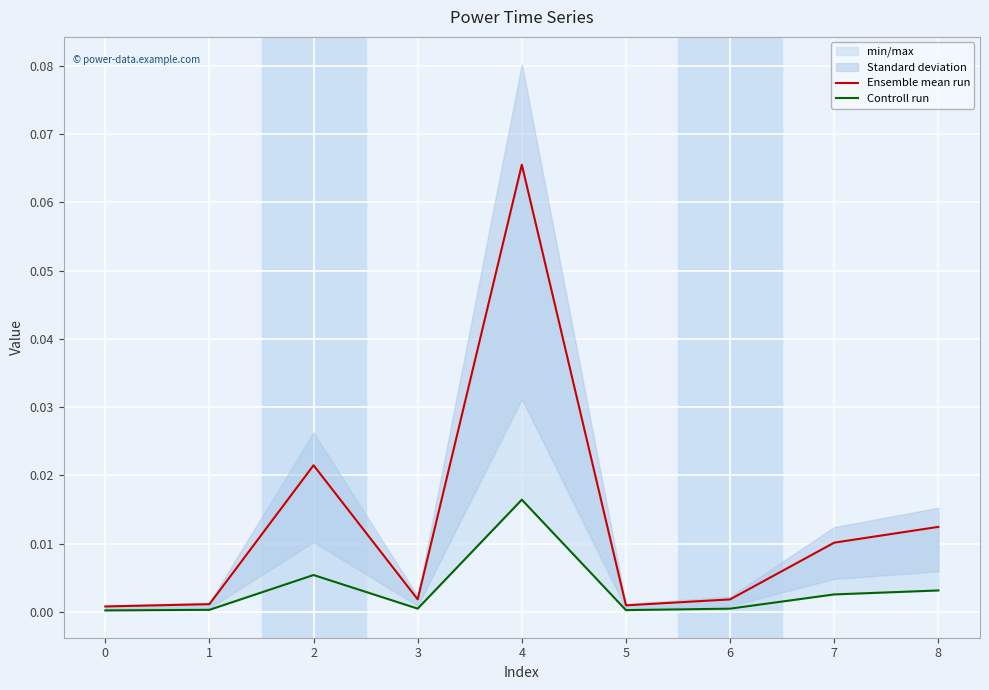

True or false: Ensemble mean run has a value of 0.0 at 5.

True